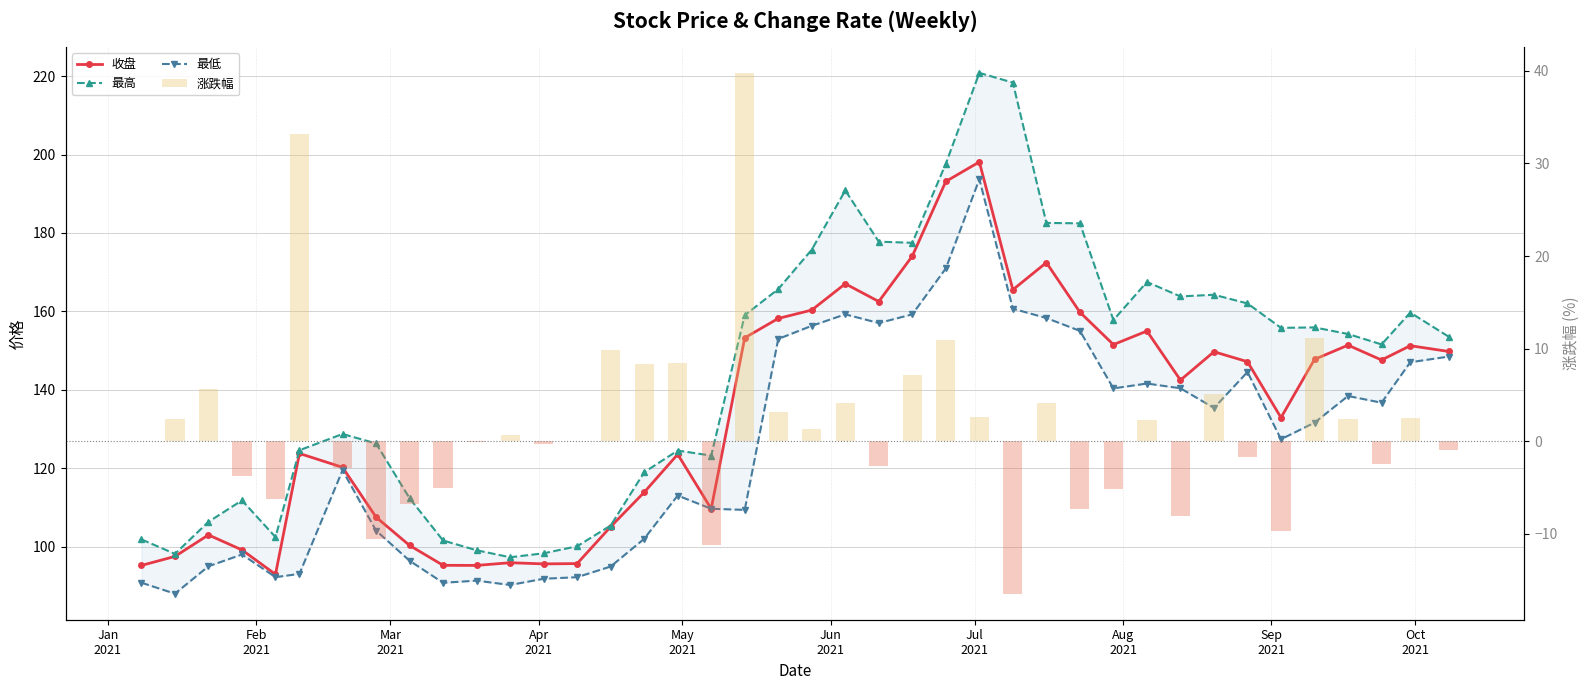

Reading left to right, list all the values displayed in this chart.

收盘: 95.2	97.5	103.0	99.1	92.9	123.8	120.2	107.5	100.3	95.2	95.2	95.9	95.6	95.7	105.1	113.8	123.5	109.6	153.2	158.2	160.3	167.0	162.5	174.1	193.1	198.1	165.5	172.4	159.8	151.5	155.0	142.5	149.7	147.2	132.9	147.8	151.4	147.6	151.2	149.8
最高: 101.8	98.1	106.3	111.8	102.4	124.6	128.7	126.3	112.3	101.5	99.1	97.3	98.3	100.1	105.4	119.0	124.5	123.2	159.0	165.7	175.7	190.8	177.8	177.5	197.7	220.8	218.4	182.6	182.5	157.8	167.5	163.8	164.2	162.0	155.8	155.9	154.2	151.6	159.7	153.6
最低: 90.8	88.0	95.0	98.0	92.2	93.0	119.5	104.1	96.4	90.8	91.3	90.2	91.8	92.2	94.9	102.0	113.0	109.6	109.4	153.0	156.3	159.2	157.0	159.2	171.0	193.7	160.7	158.3	155.0	140.3	141.6	140.4	135.4	144.5	127.4	131.6	138.4	136.7	147.0	148.5
涨跌幅: 0.0	2.4	5.6	-3.7	-6.3	33.2	-2.9	-10.6	-6.7	-5.1	-0.0	0.7	-0.3	0.1	9.8	8.4	8.5	-11.2	39.8	3.2	1.4	4.2	-2.7	7.1	10.9	2.6	-16.4	4.2	-7.3	-5.2	2.3	-8.1	5.1	-1.7	-9.7	11.2	2.5	-2.5	2.5	-1.0